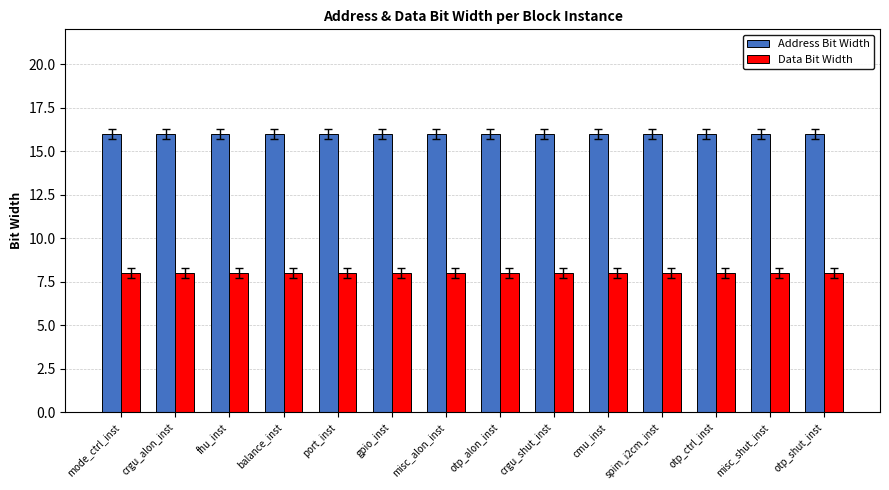

What position from the right is otp_ctrl_inst?

3